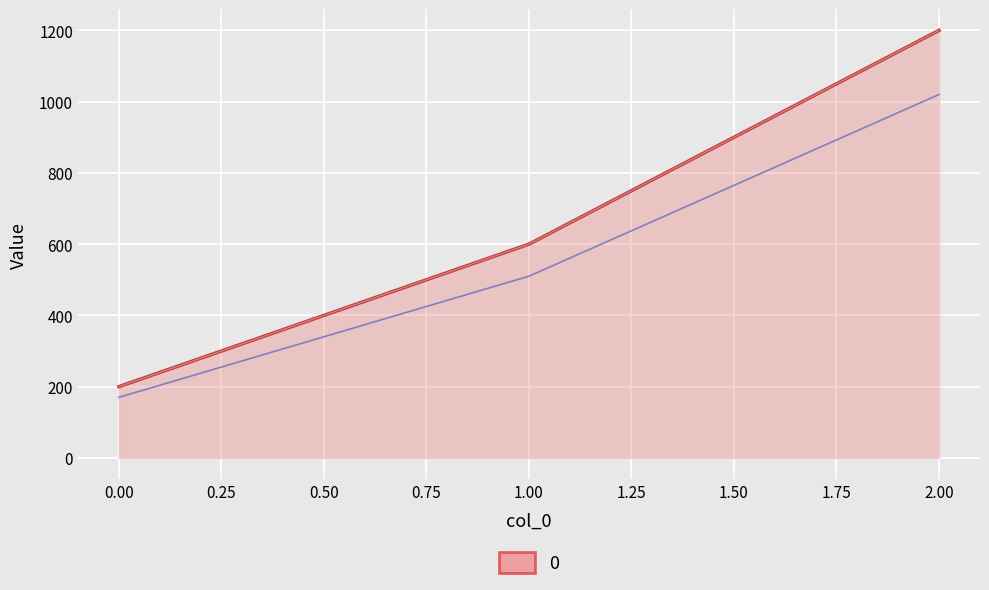

The chart shows a value of 200 at 0. True or false?

True